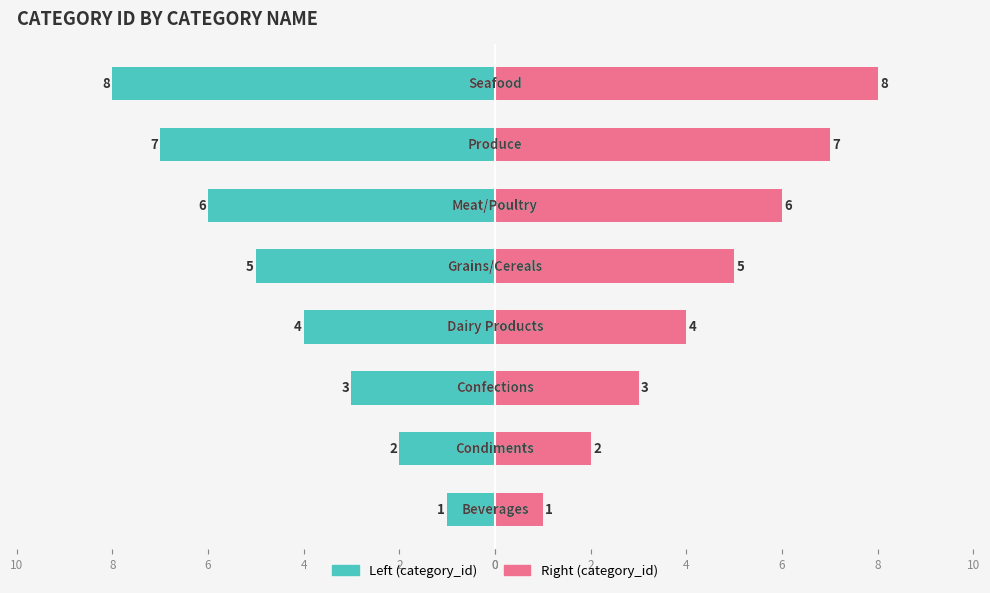

What is the greatest value displayed?

8